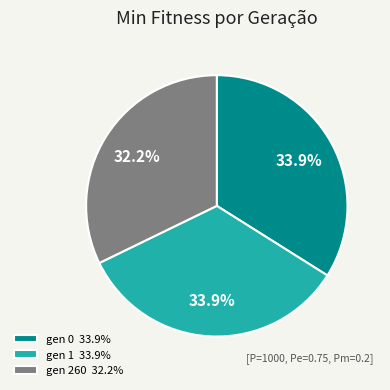

Combined, do gen 260 32.2% and gen 1 33.9% account for over 50%?

Yes